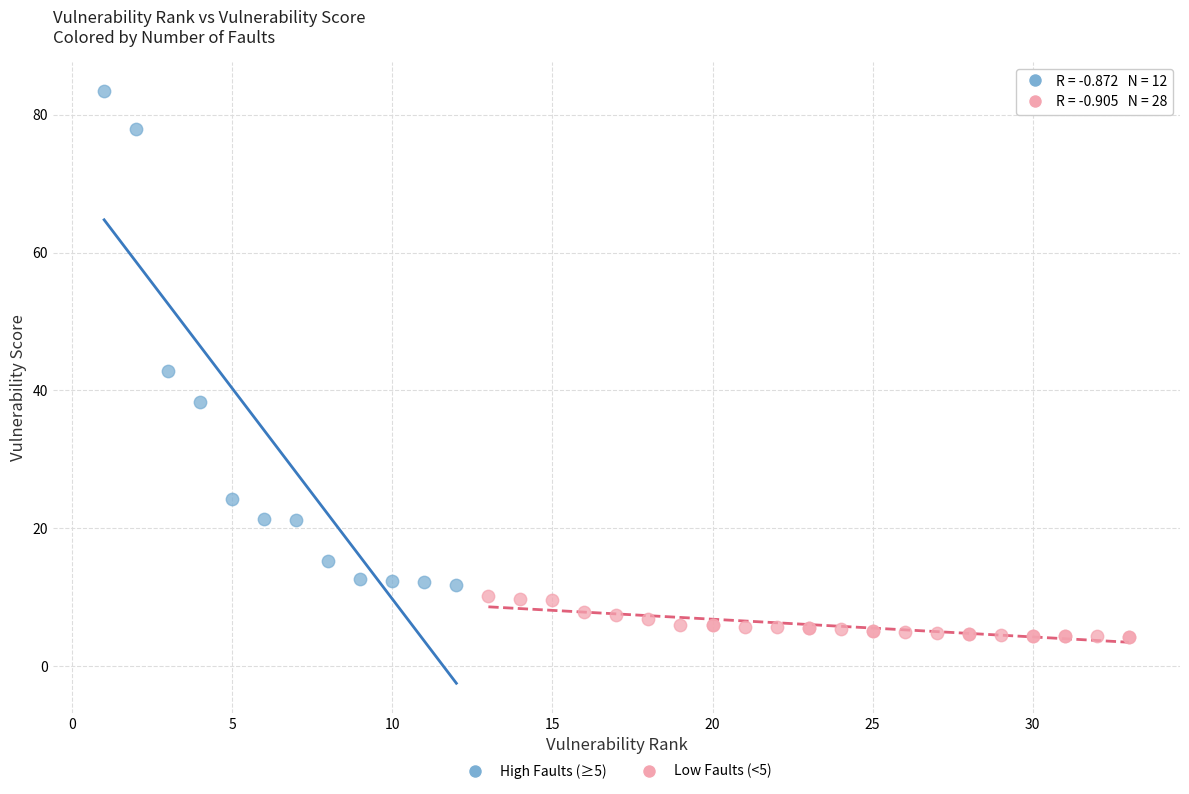

Which series contains the lowest Y value?

Low Faults (<5)